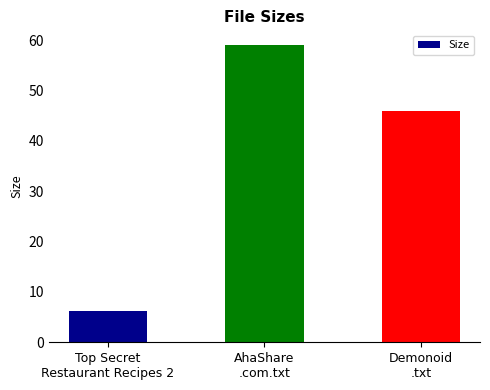

The chart shows a value of 6.3 at Top Secret
Restaurant Recipes 2. True or false?

True